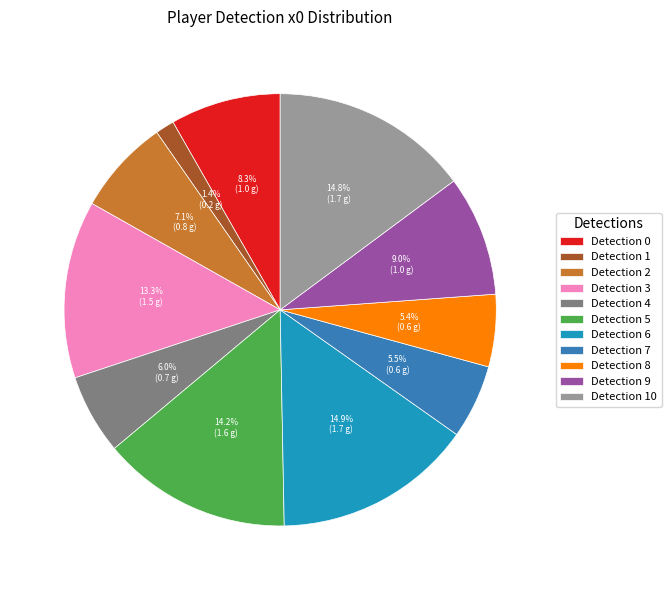

Combined, do Detection 0 and Detection 10 account for over 50%?

No